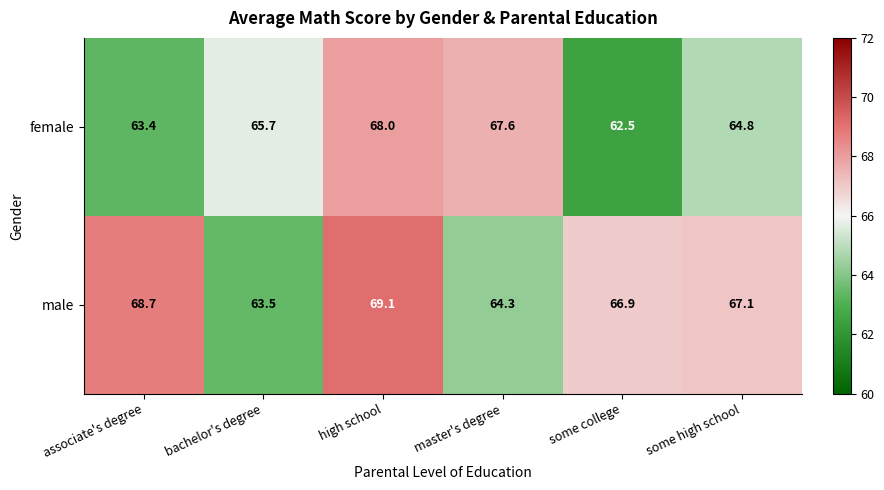

What value does the female series have at associate's degree?

63.4